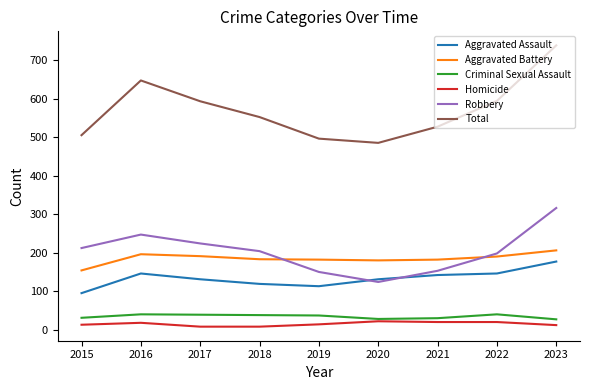

What is the difference between the highest and lowest values at 2015?

492